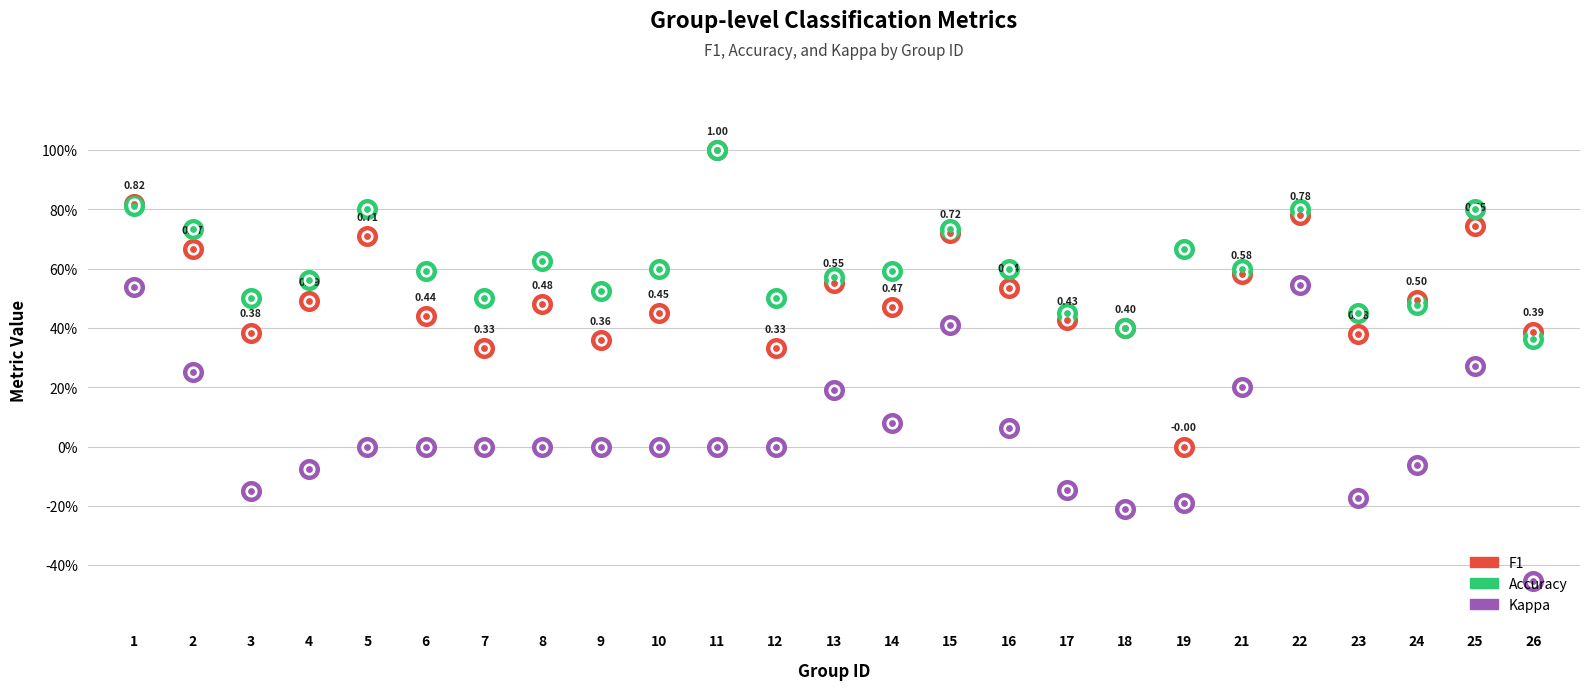

What is the total value across all series at 19?

0.5